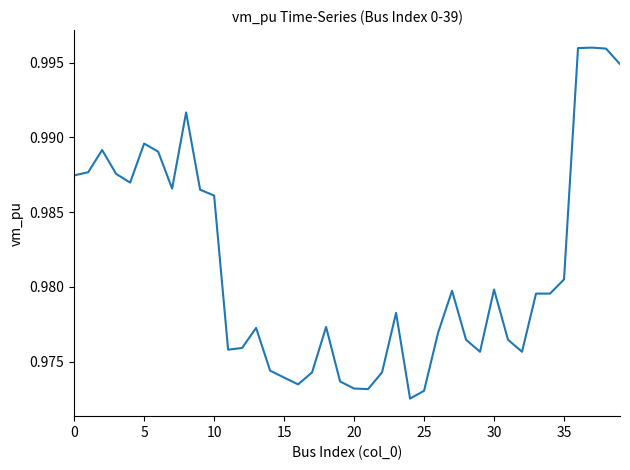

What is the label of the 20th point from the right?

20